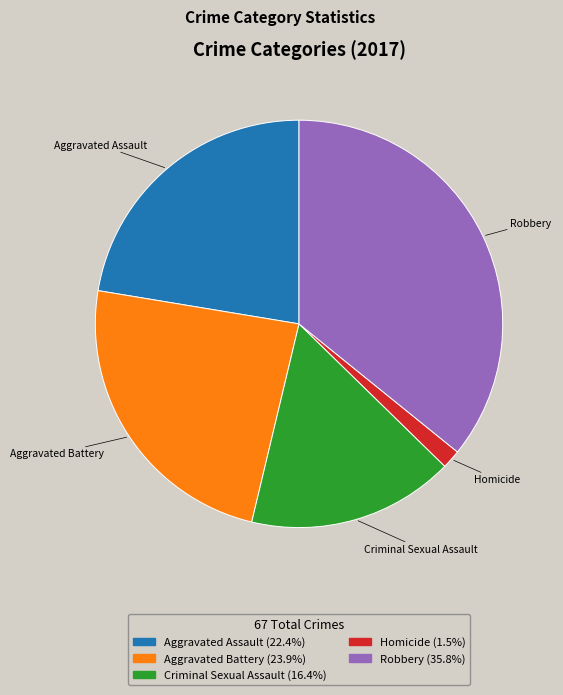

Is the sum of Aggravated Battery and Criminal Sexual Assault greater than half?

No